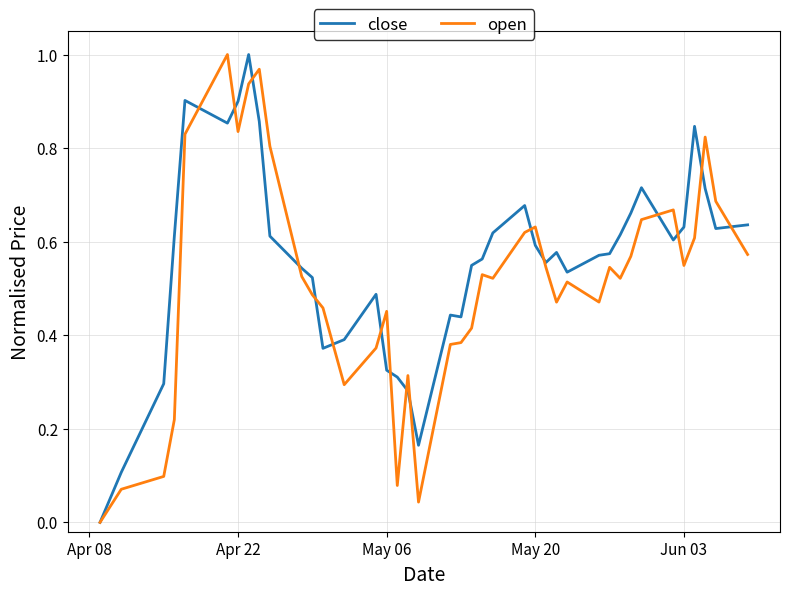

List the series in order of their overall mean, highest first.

close, open